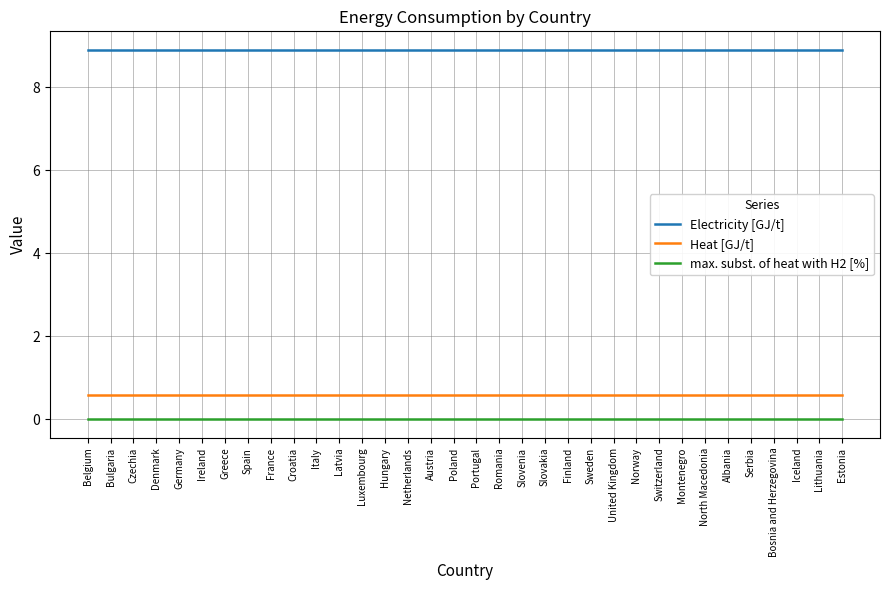

True or false: max. subst. of heat with H2 [%] and Electricity [GJ/t] cross at least once.

False